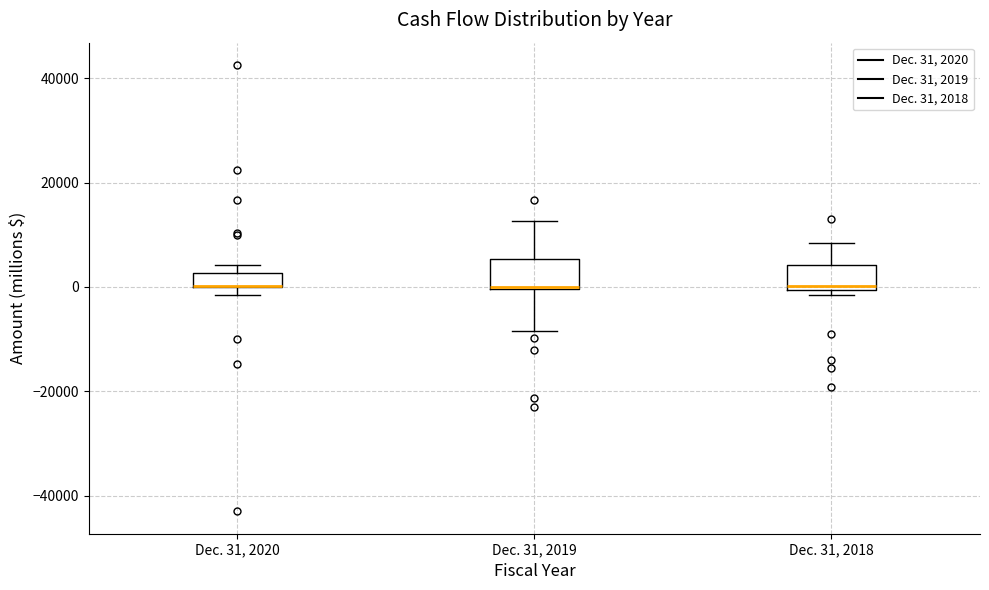

Where is the lower edge of the box for Dec. 31, 2018 on the y-axis? The values are not printed on the chart, so give them approximately, as read against the axis.

0